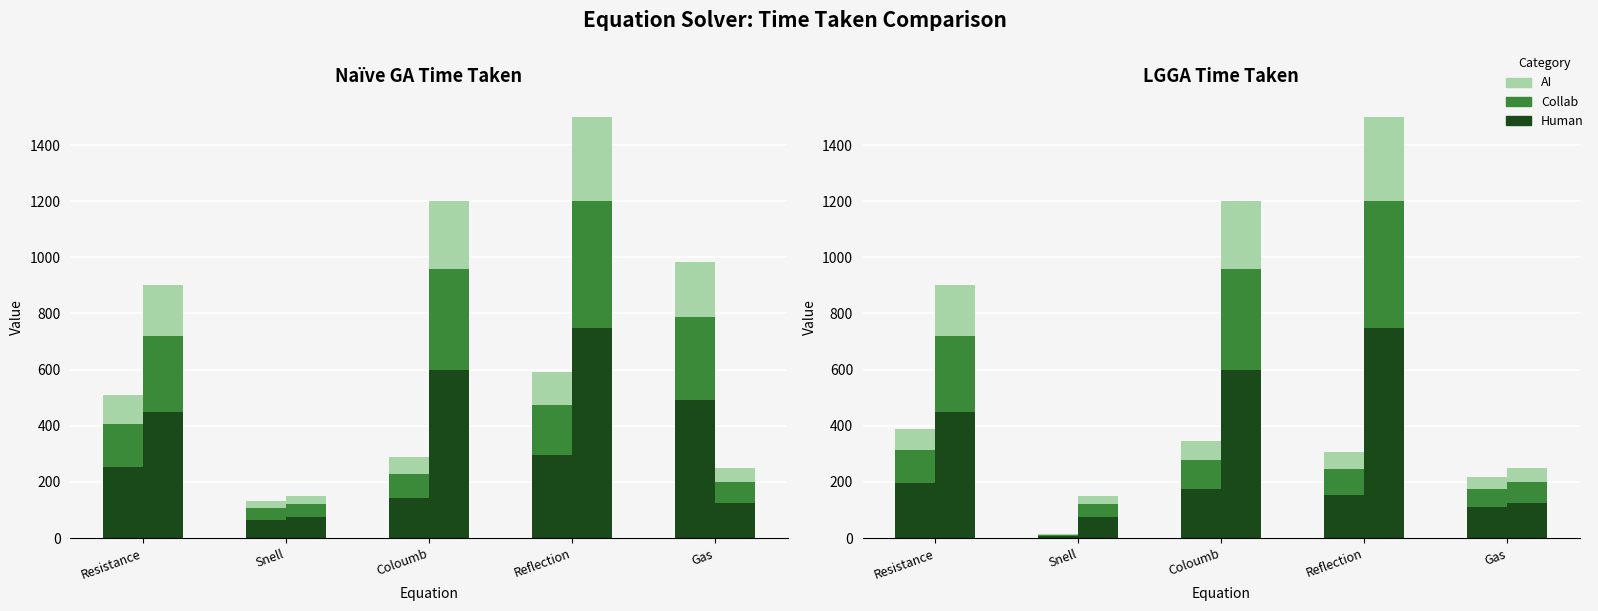

At which label is Human closest to 101?

Gas